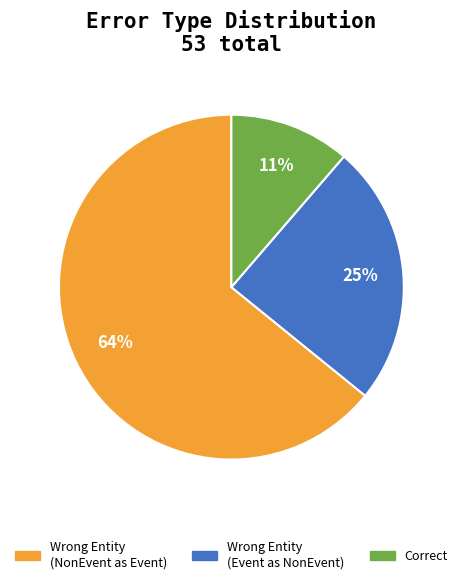

To the nearest percent, what is the average slice percentage?

33%